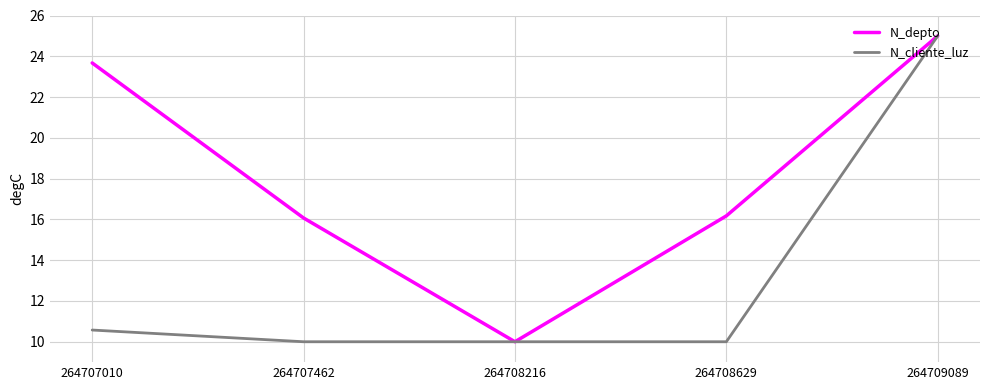

At which category does N_depto reach its first local valley?

264708216